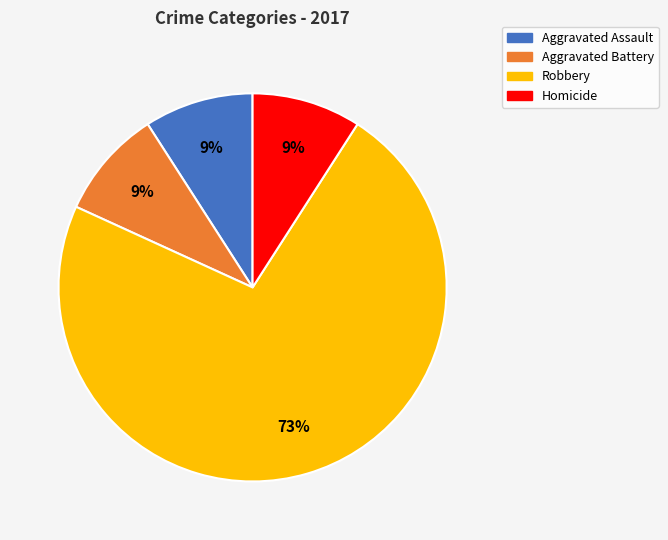

To the nearest percent, what percentage of the pie is Robbery?

73%